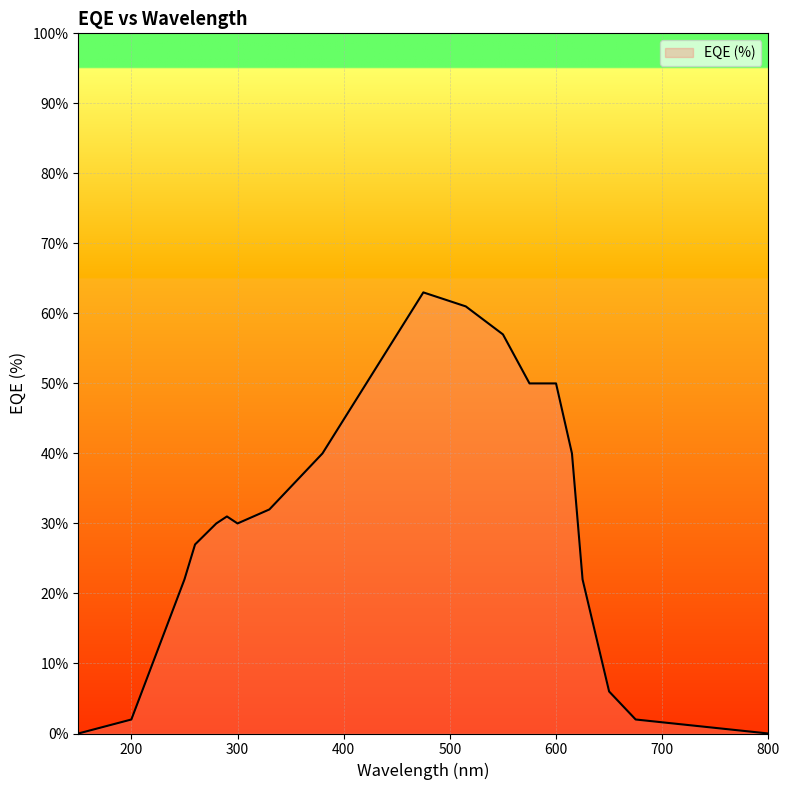

What is the average value?

30